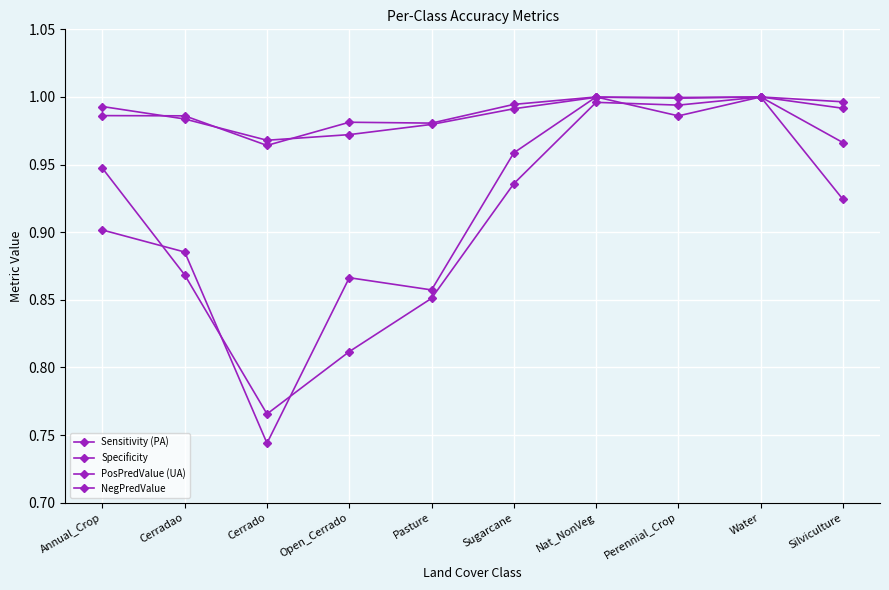

How many categories are shown in the chart?

10